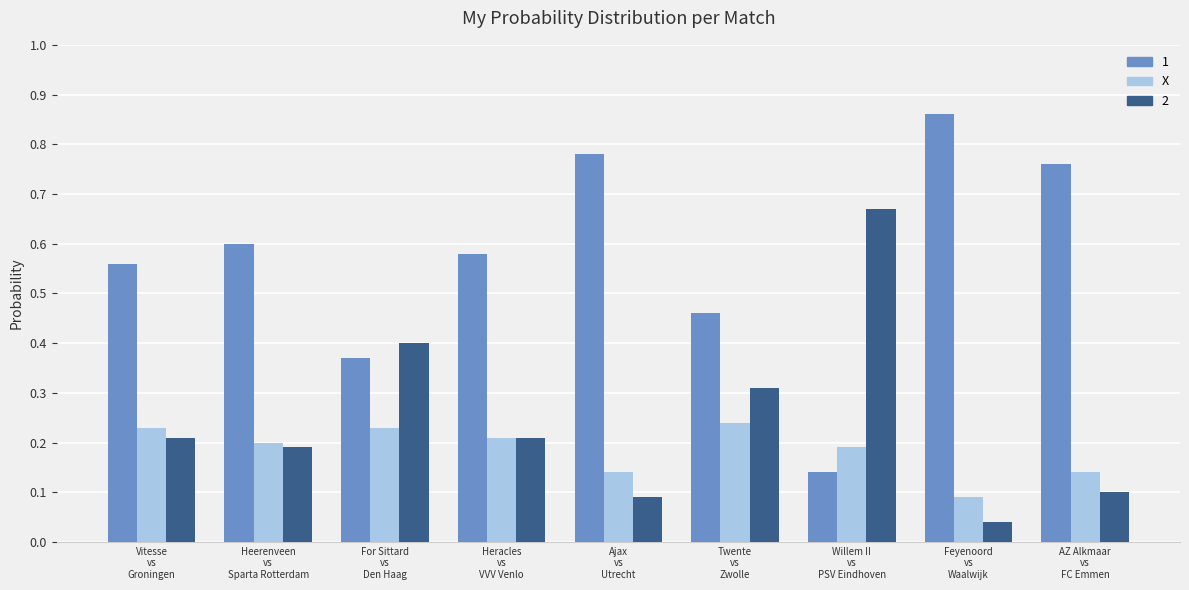

What is the sum of all 2 values?

2.2